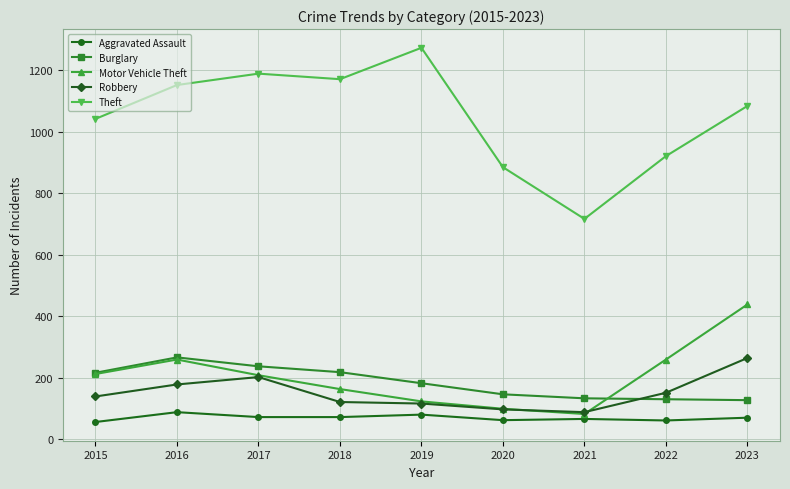

Which category has the highest value across all series?

2019